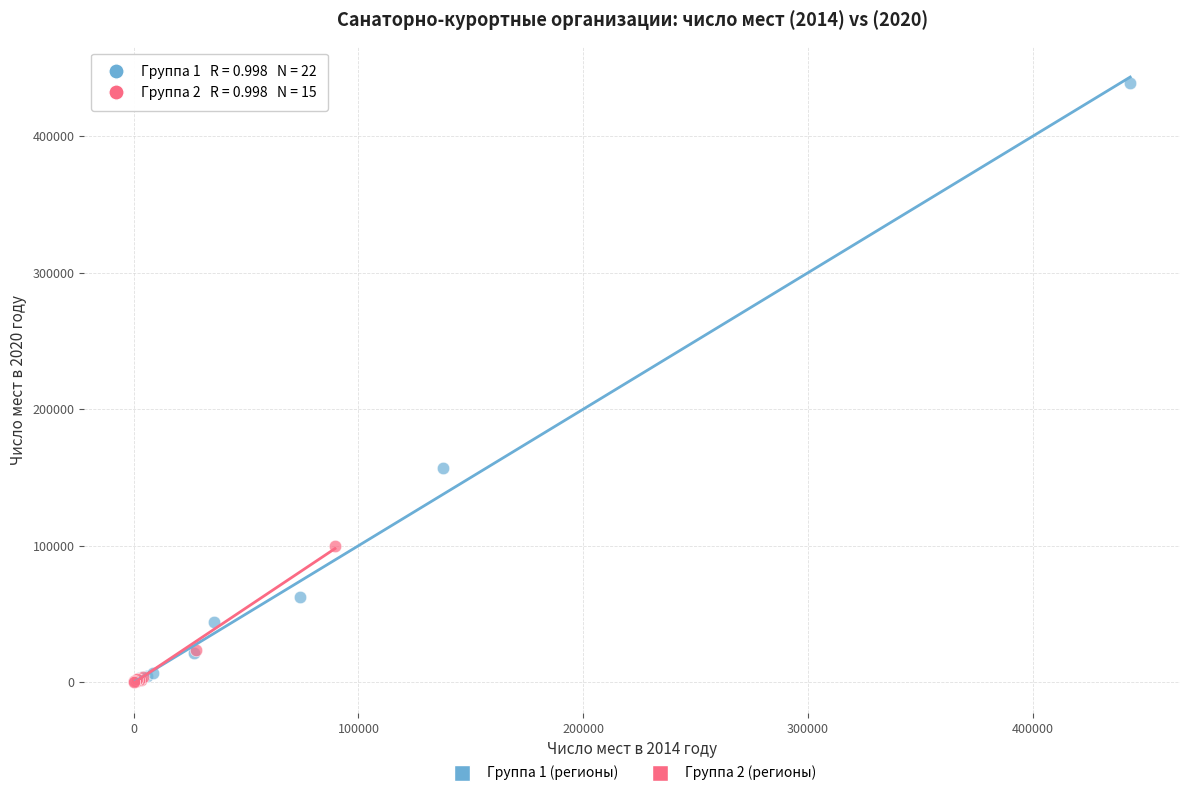

Which series has the largest Y range (max minus min)?

Группа 1 (регионы)